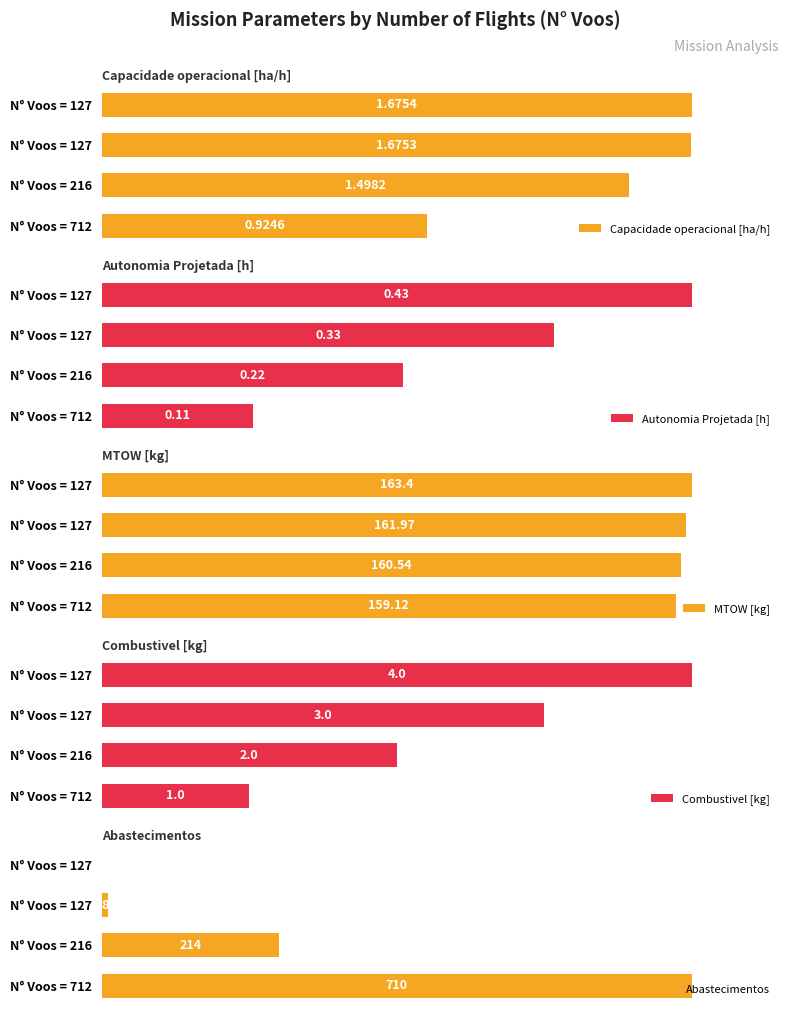

Between N° Voos = 712 and N° Voos = 127, which series saw the biggest shift?

Abastecimentos